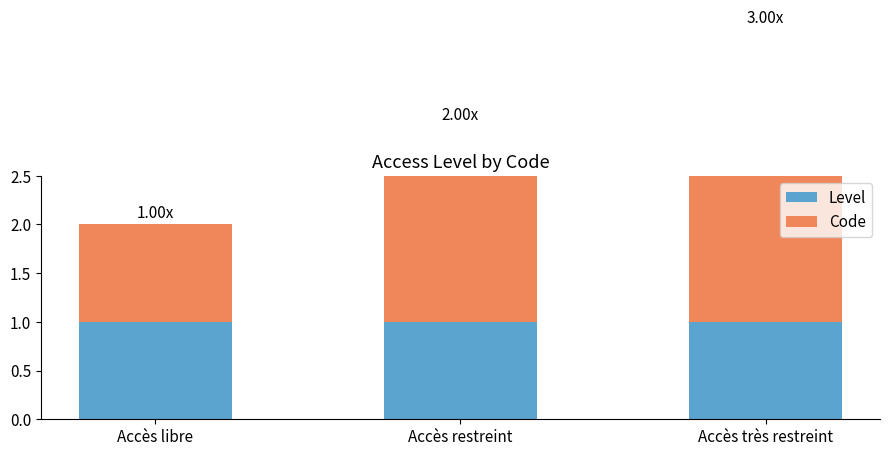

True or false: Level has a value of 1 at Accès libre.

True